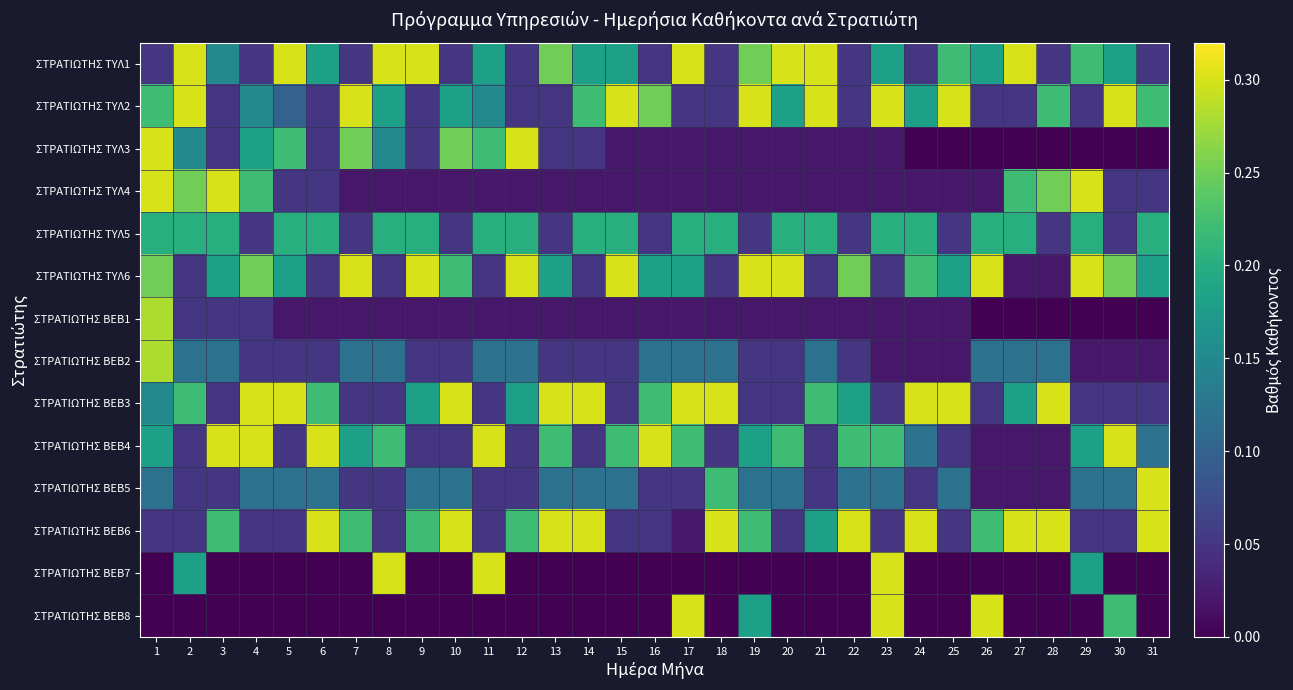

Rank the series at 27 from highest to lowest value.

ΣΤΡΑΤΙΩΤΗΣ ΤΥΛ1, ΣΤΡΑΤΙΩΤΗΣ ΒΕΒ6, ΣΤΡΑΤΙΩΤΗΣ ΤΥΛ4, ΣΤΡΑΤΙΩΤΗΣ ΤΥΛ5, ΣΤΡΑΤΙΩΤΗΣ ΒΕΒ3, ΣΤΡΑΤΙΩΤΗΣ ΒΕΒ2, ΣΤΡΑΤΙΩΤΗΣ ΤΥΛ2, ΣΤΡΑΤΙΩΤΗΣ ΤΥΛ6, ΣΤΡΑΤΙΩΤΗΣ ΒΕΒ4, ΣΤΡΑΤΙΩΤΗΣ ΒΕΒ5, ΣΤΡΑΤΙΩΤΗΣ ΤΥΛ3, ΣΤΡΑΤΙΩΤΗΣ ΒΕΒ1, ΣΤΡΑΤΙΩΤΗΣ ΒΕΒ7, ΣΤΡΑΤΙΩΤΗΣ ΒΕΒ8